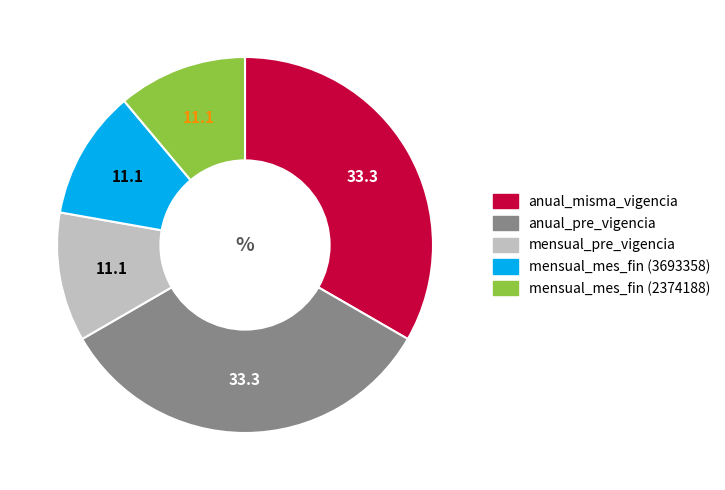

Is there a majority slice in this chart?

No